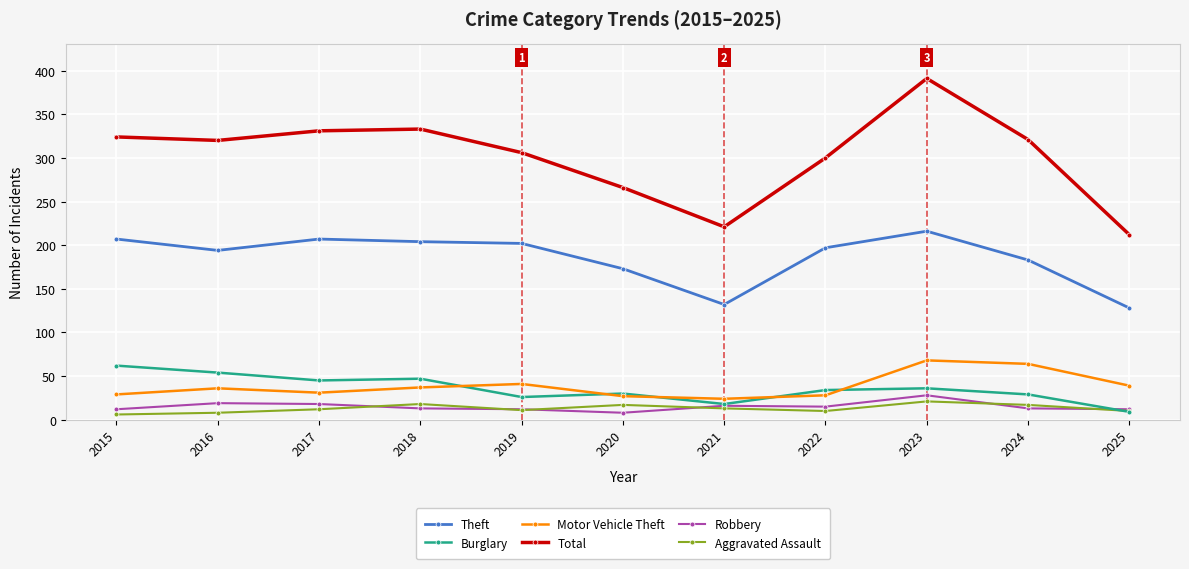

What is the value of the Aggravated Assault point at the 4th from the left?

18